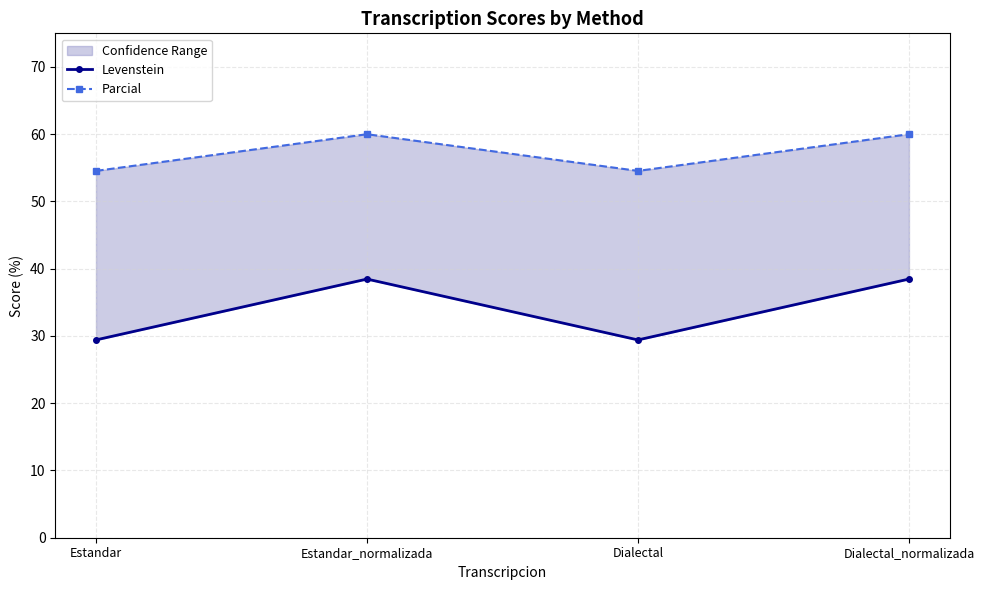

Where is the first local minimum for Levenstein?

Dialectal